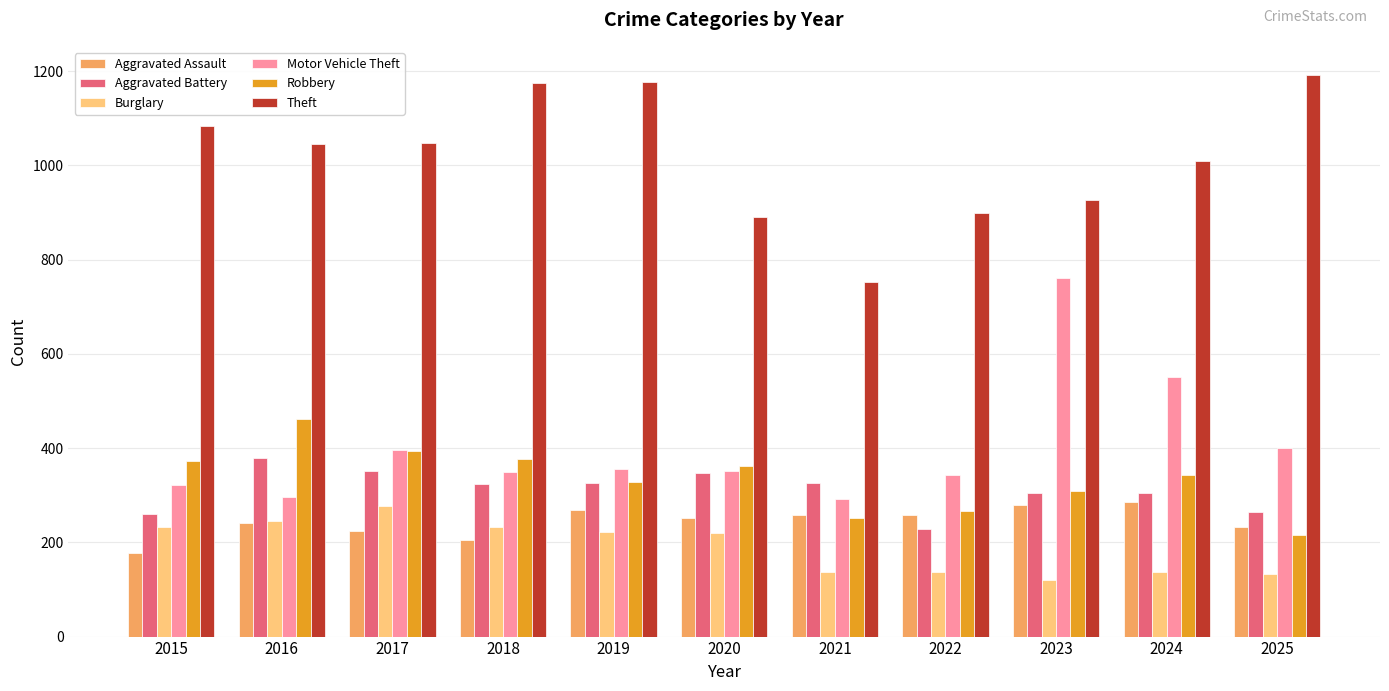

How many values in the Aggravated Battery series are below 324?

5